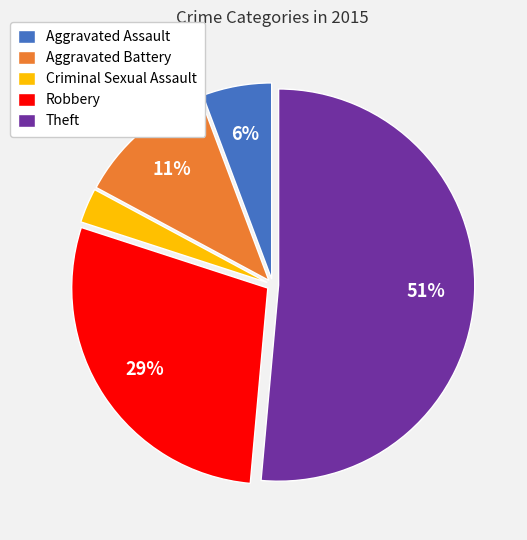

To the nearest percent, what is the average slice percentage?

20%